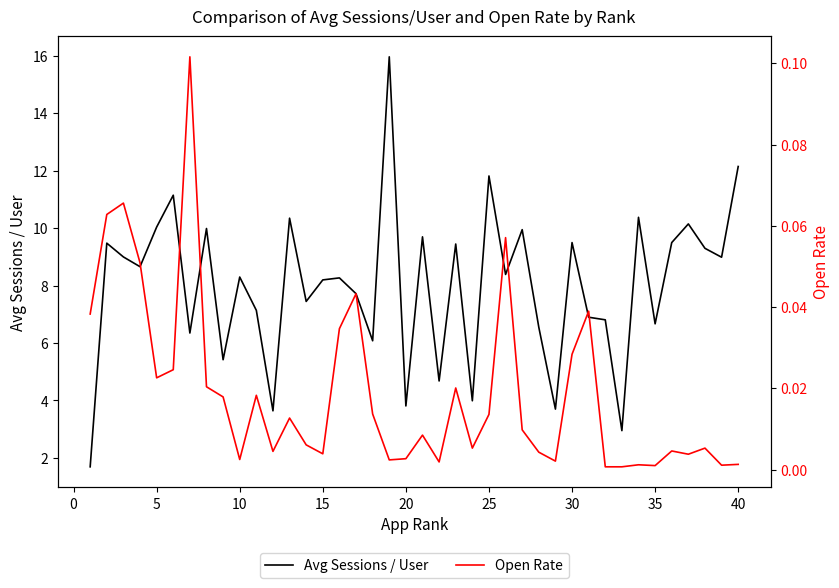

True or false: Open Rate has more than 0 points higher than both neighbors.

True